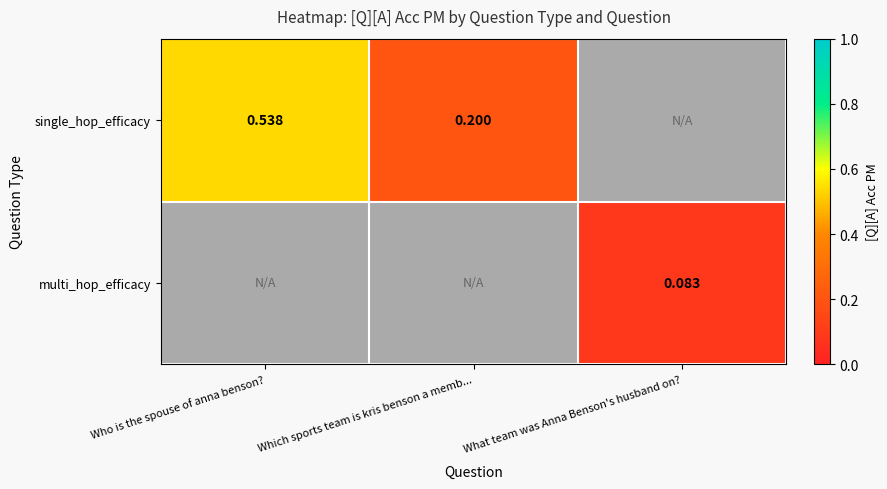

Between Who is the spouse of anna benson? and Which sports team is kris benson a memb..., which is larger?

Who is the spouse of anna benson?